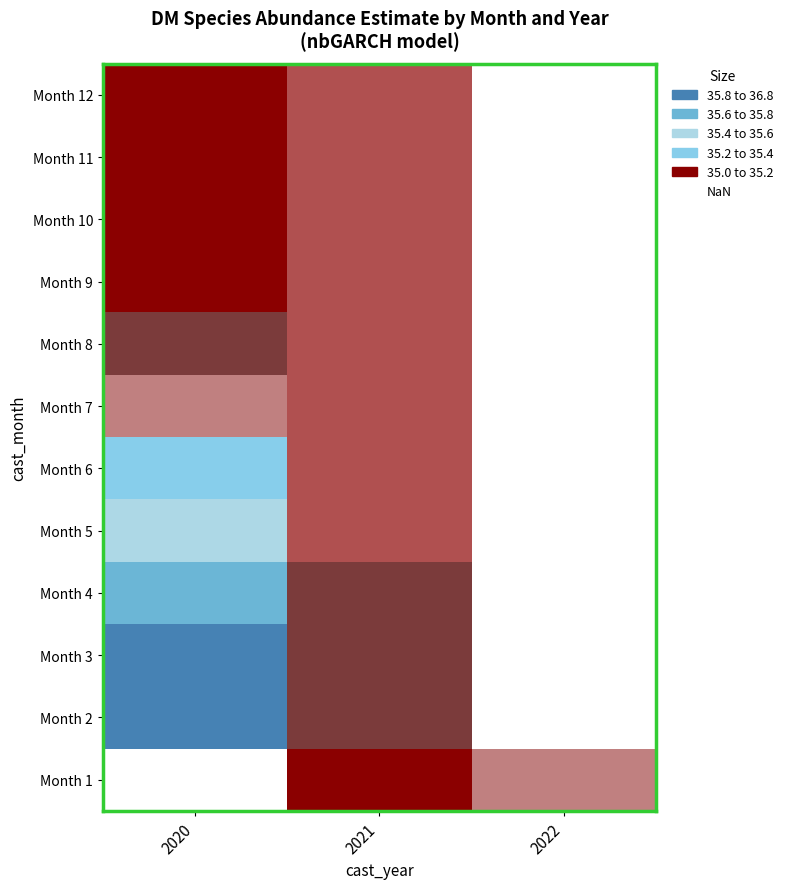

Where does the Month 1 series first go above 35?

2021